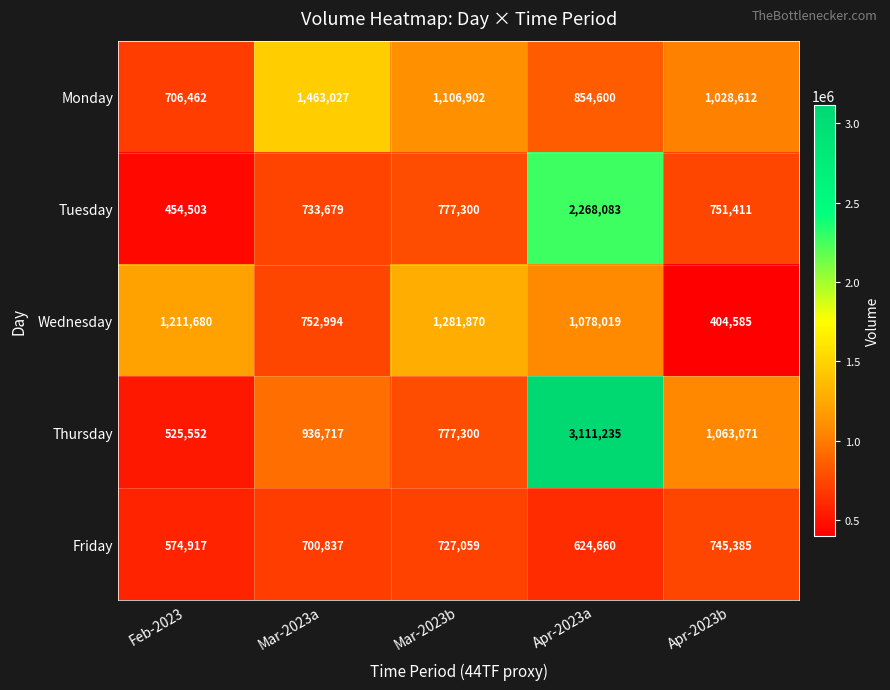

Between Feb-2023 and Mar-2023a, which series saw the biggest shift?

Monday